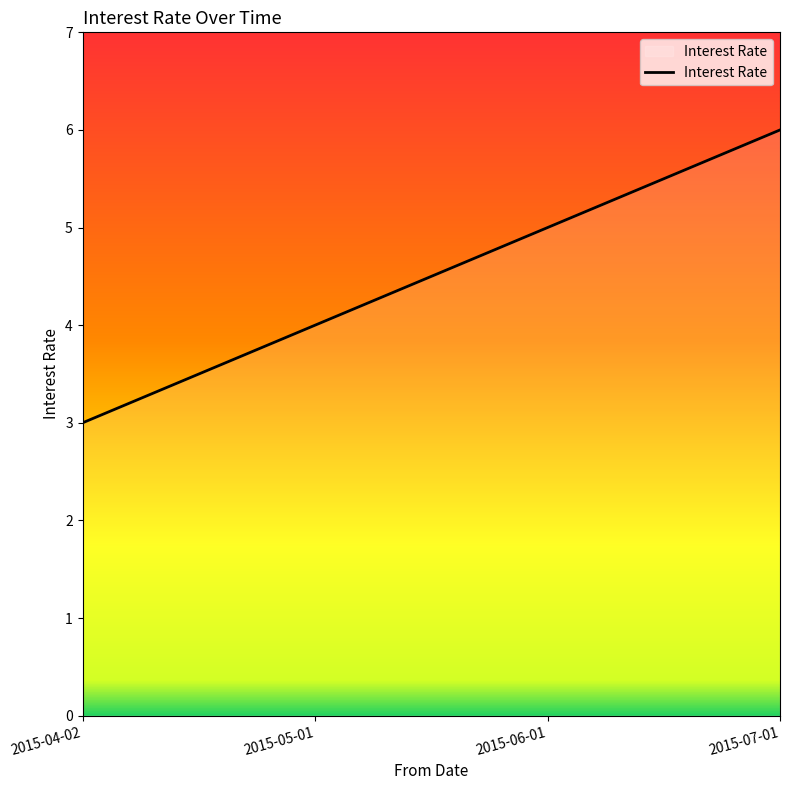

Is it true that the value at 2015-06-01 is 8?

False